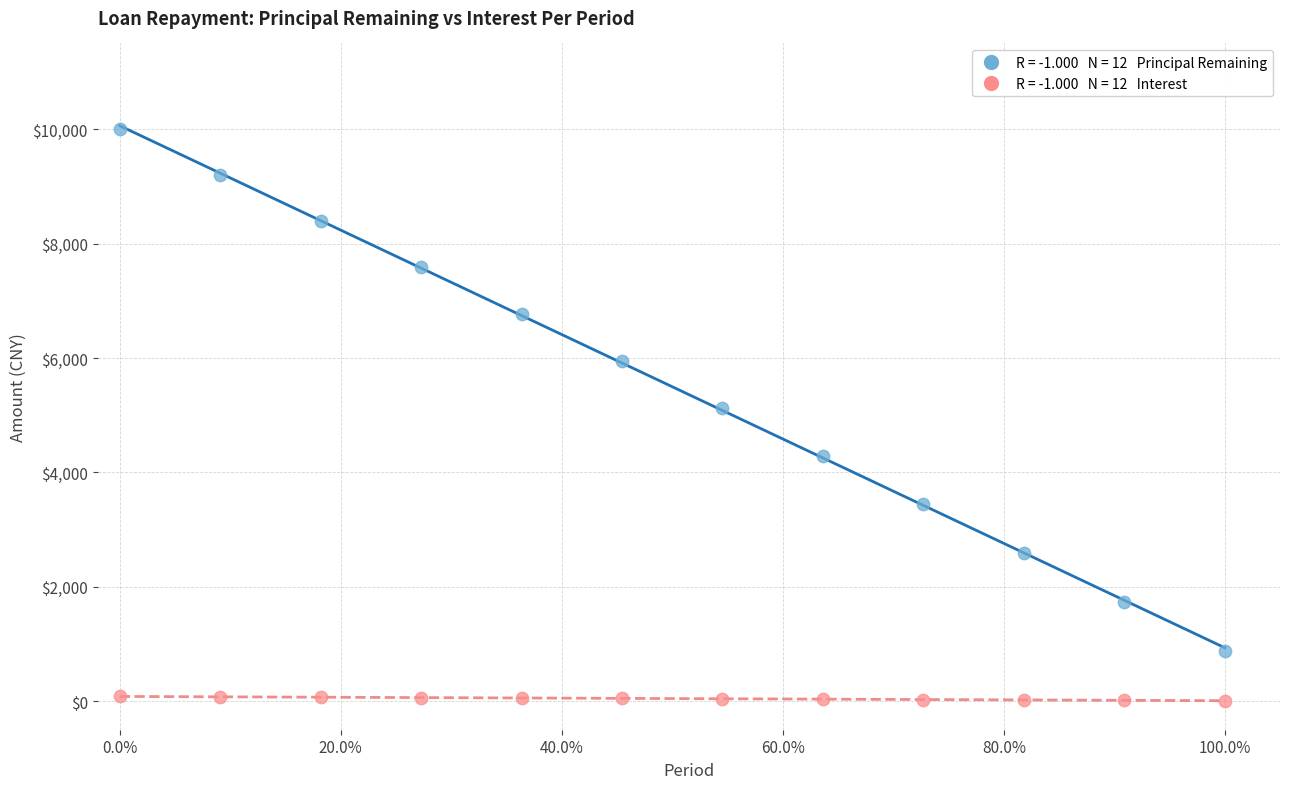

Across all data points, what is the range of X values (max minus min)?

1.0